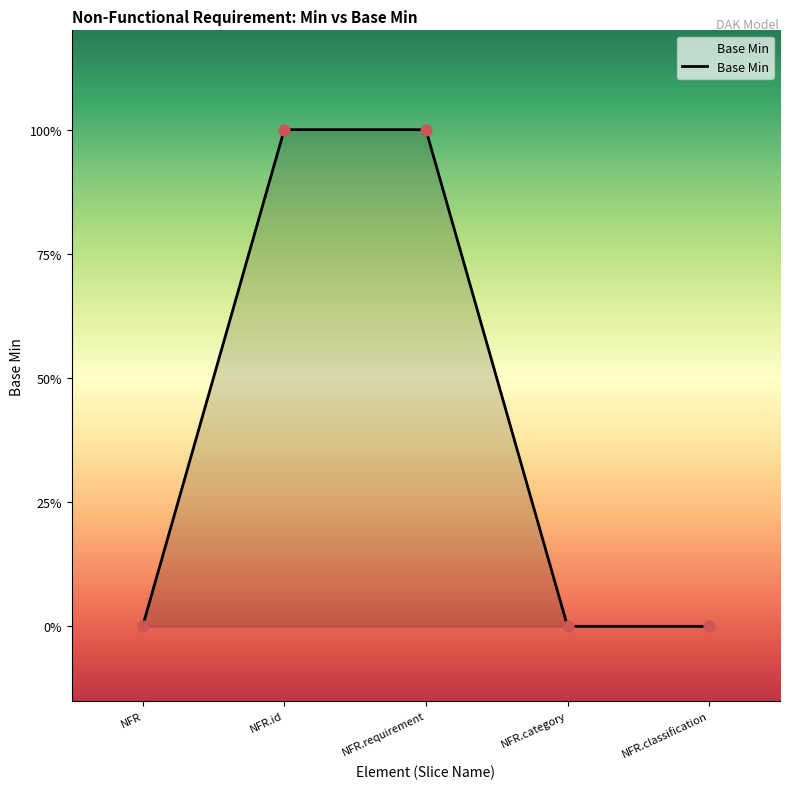

Which has a higher value, NFR.id or NFR.classification?

NFR.id